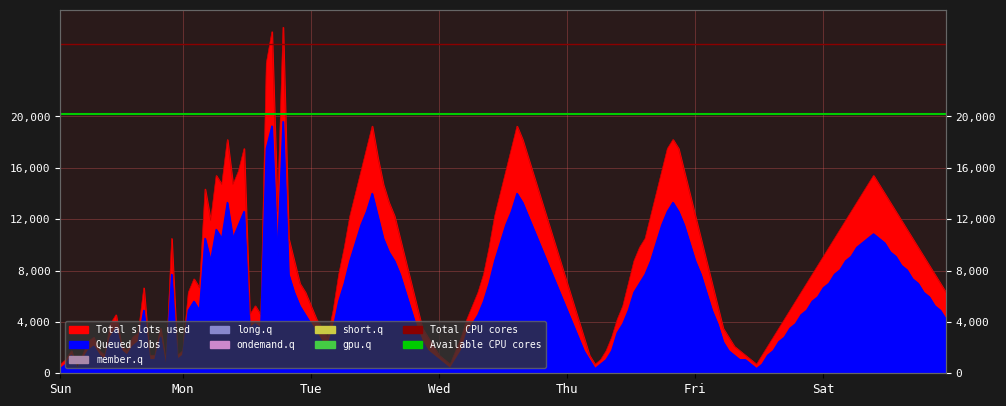

At how many categories does at least one series exceed 24725?

2